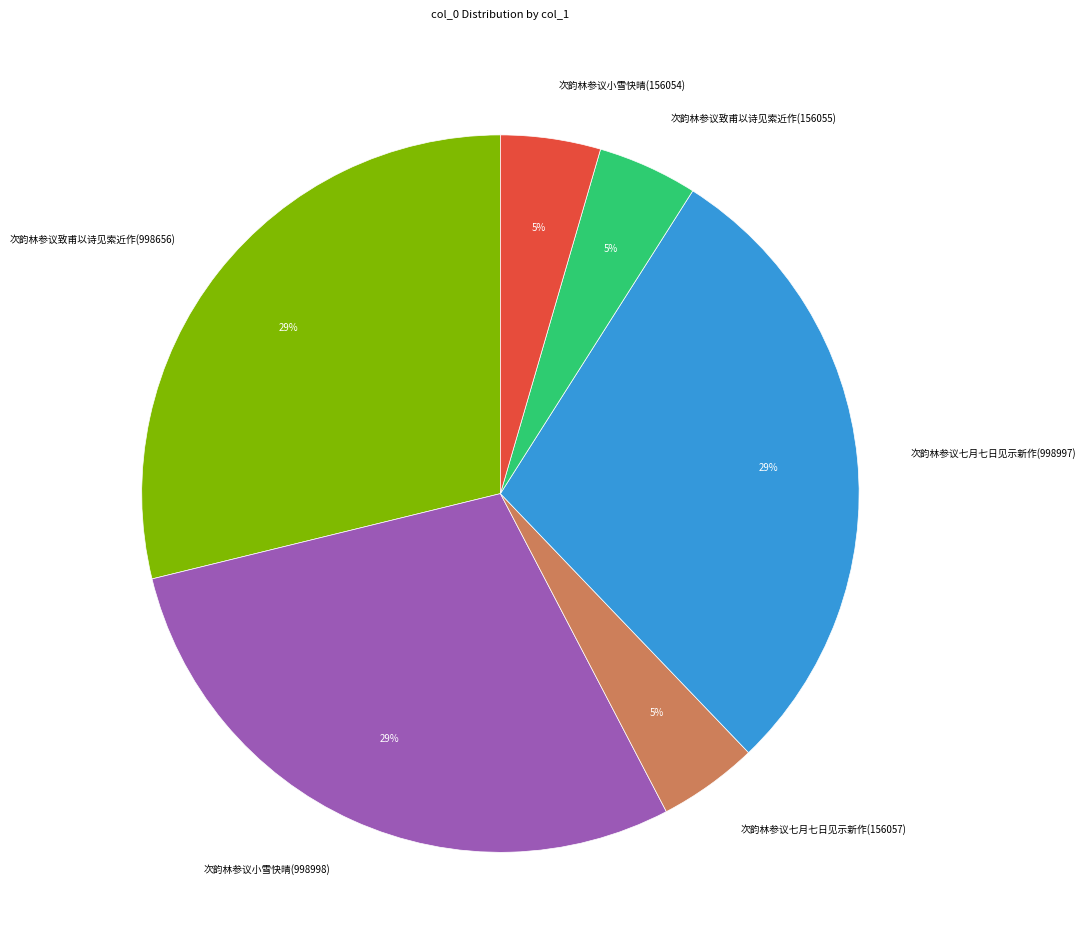

Is there a majority slice in this chart?

No